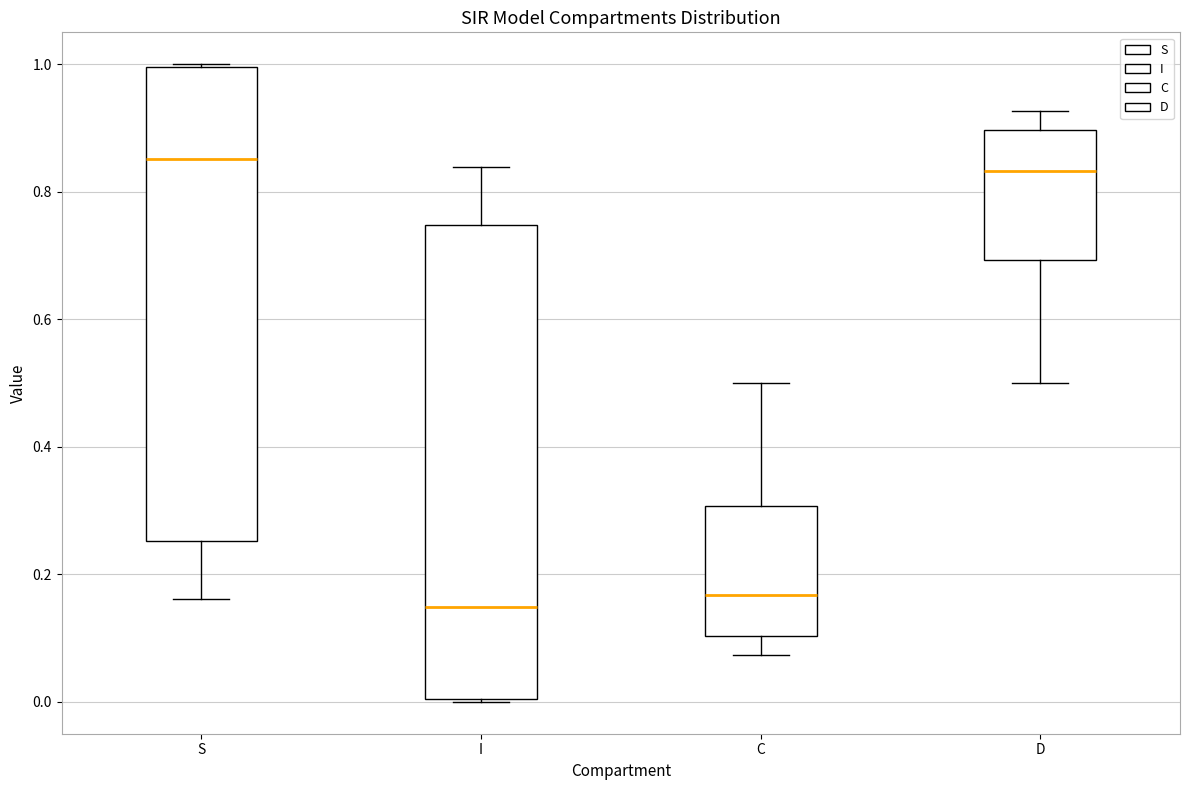

Where is the upper edge of the box for S on the y-axis? The values are not printed on the chart, so give them approximately, as read against the axis.

1.00